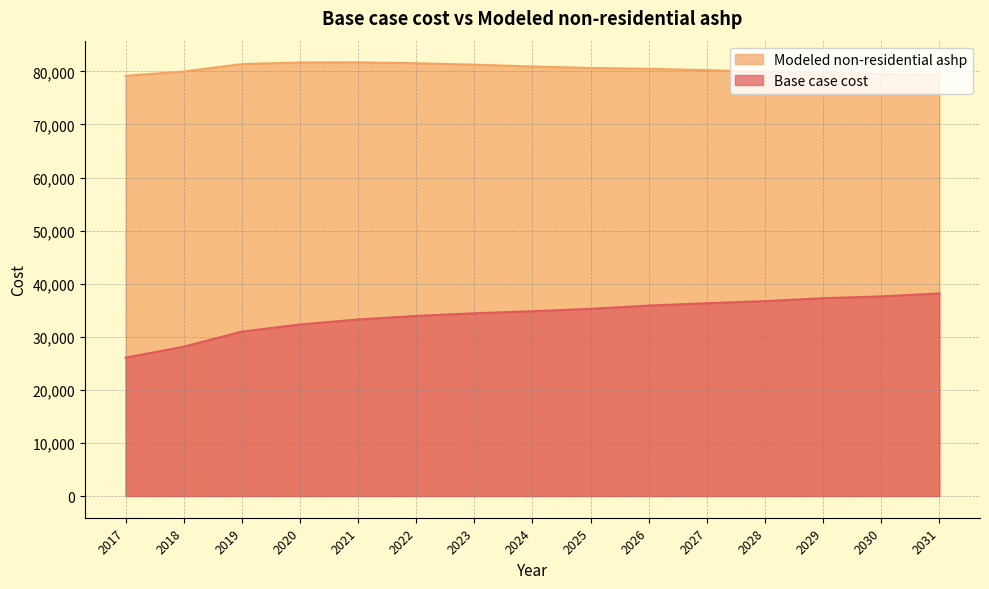

What is the average value of the Base case cost series?

34078.2